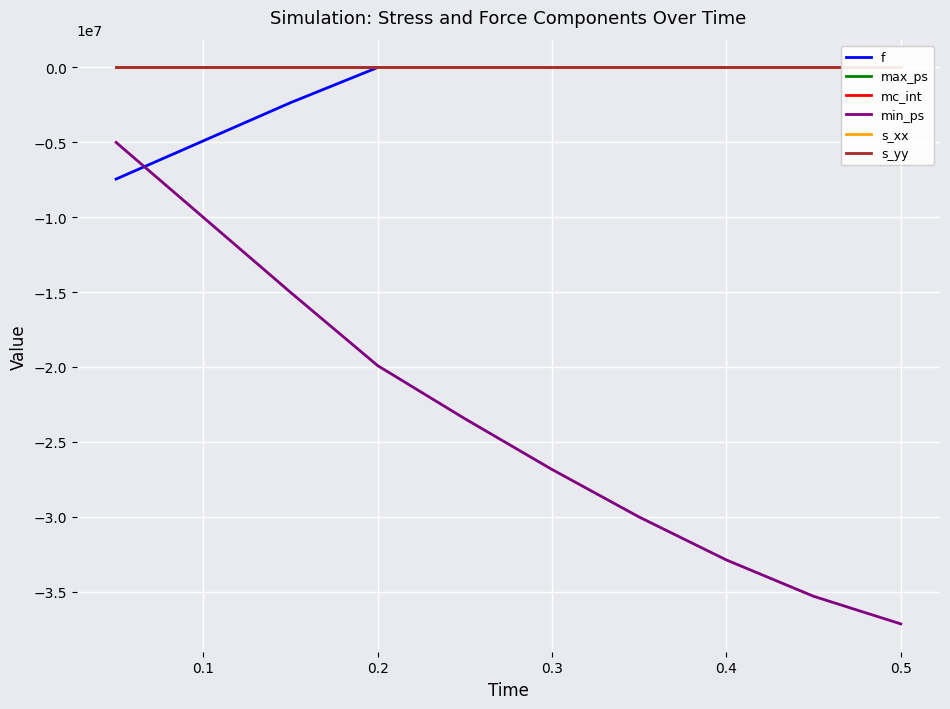

True or false: mc_int and s_yy cross at least once.

True